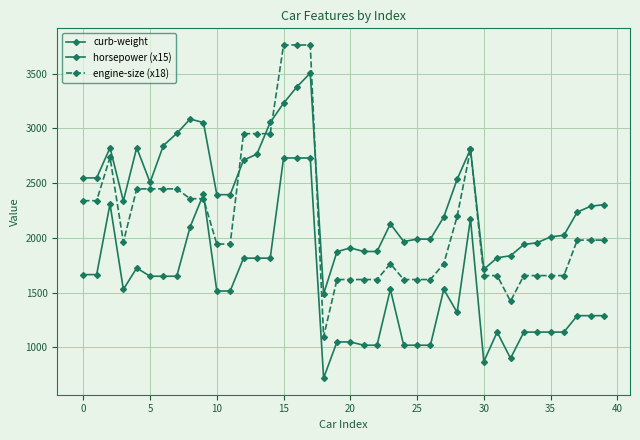

At which label does horsepower (x15) reach its minimum?

18